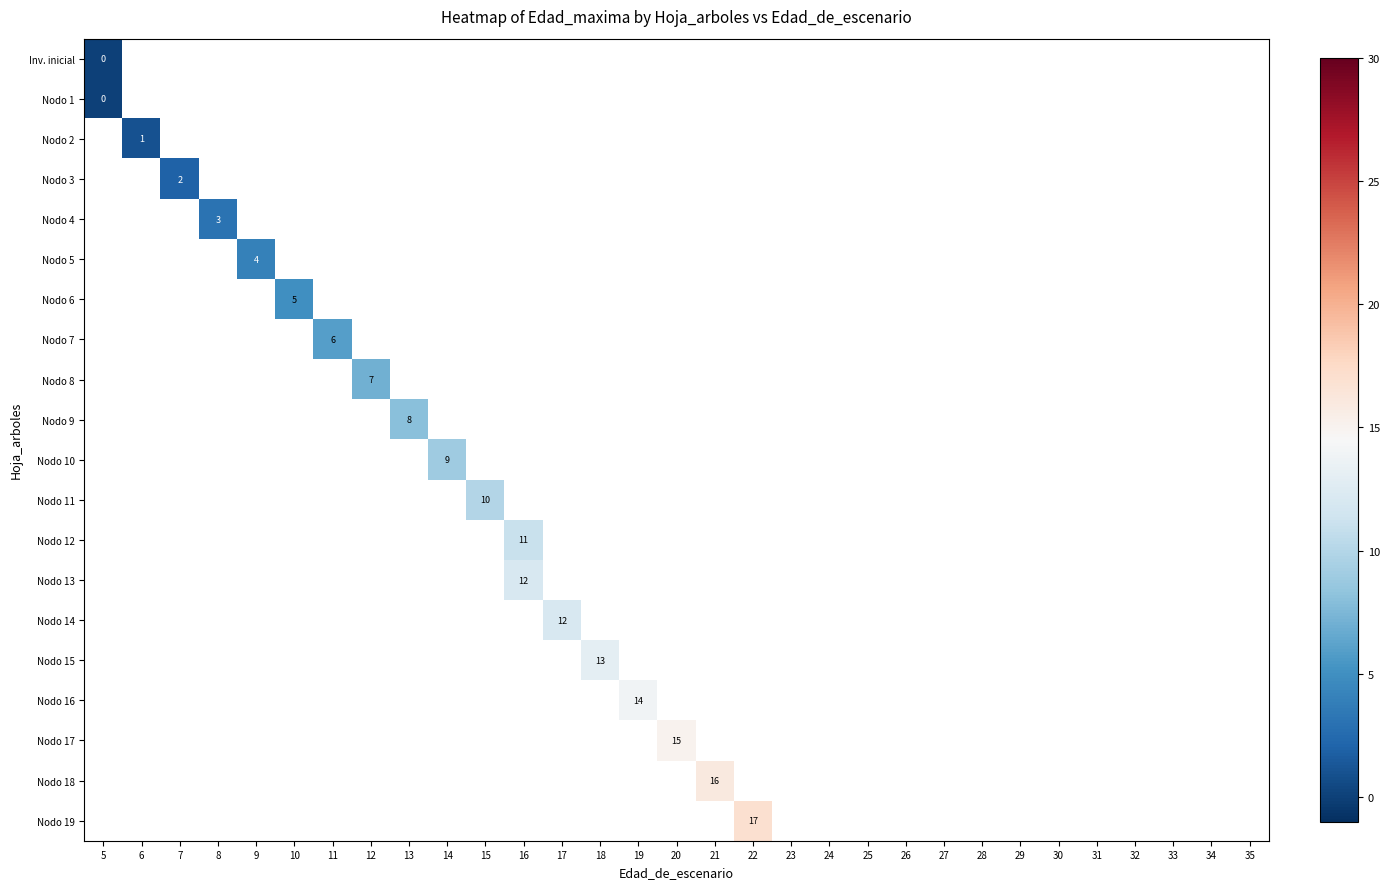

How many series are shown in this chart?

20